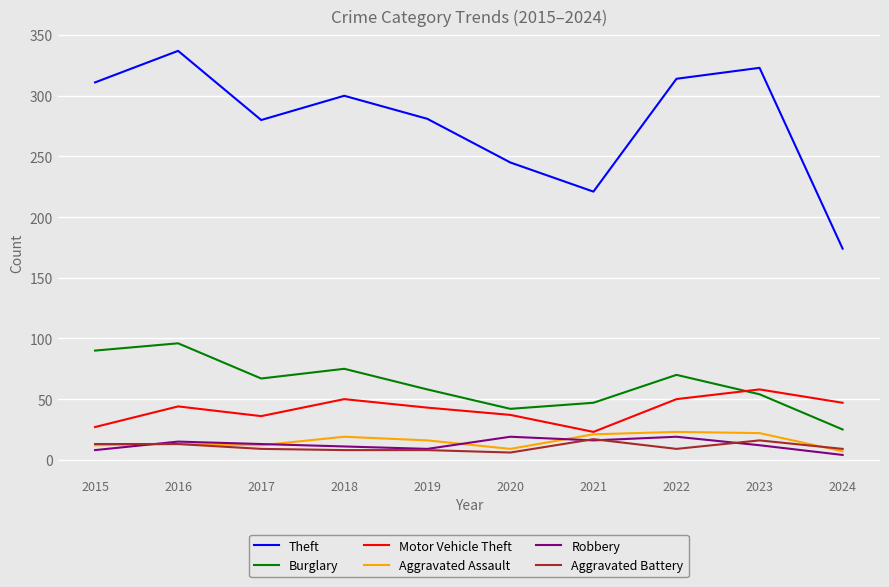

What is the sum of all Theft values?

2786